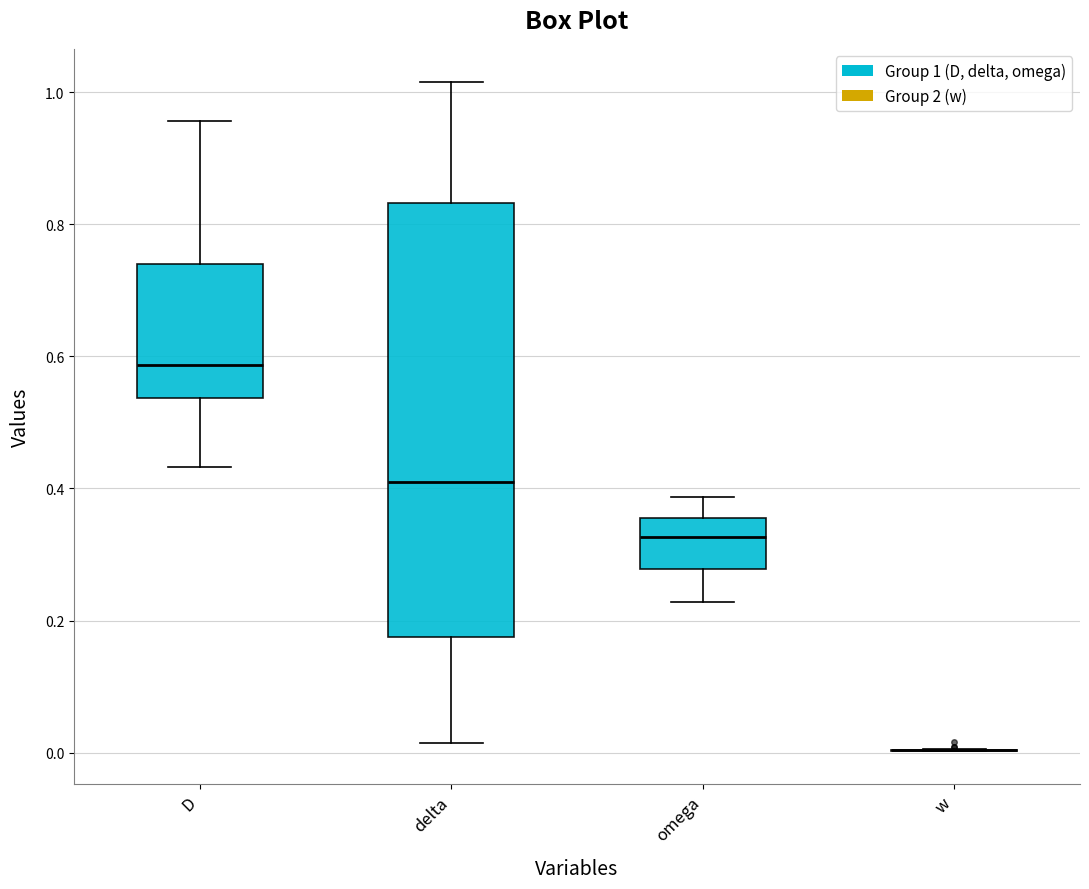

Which box is the tallest, from its lower edge to its upper edge?

delta